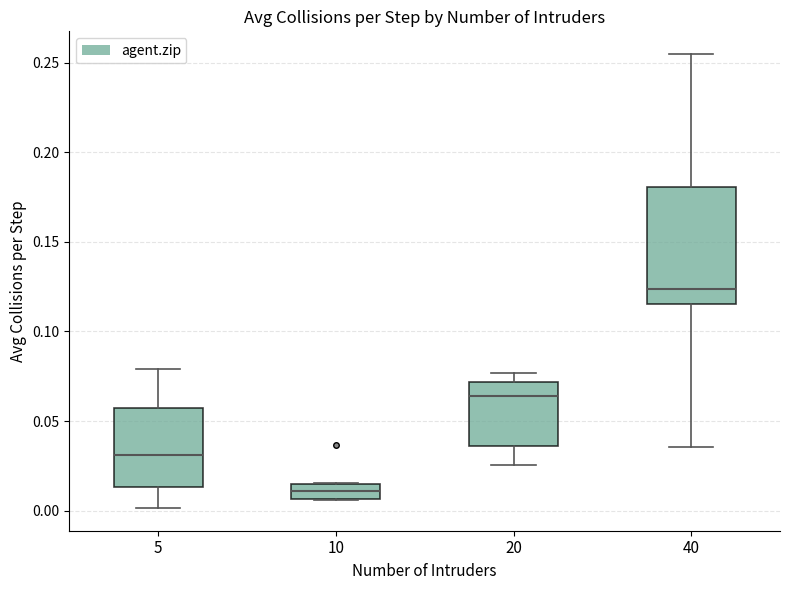

Which box is the tallest, from its lower edge to its upper edge?

40